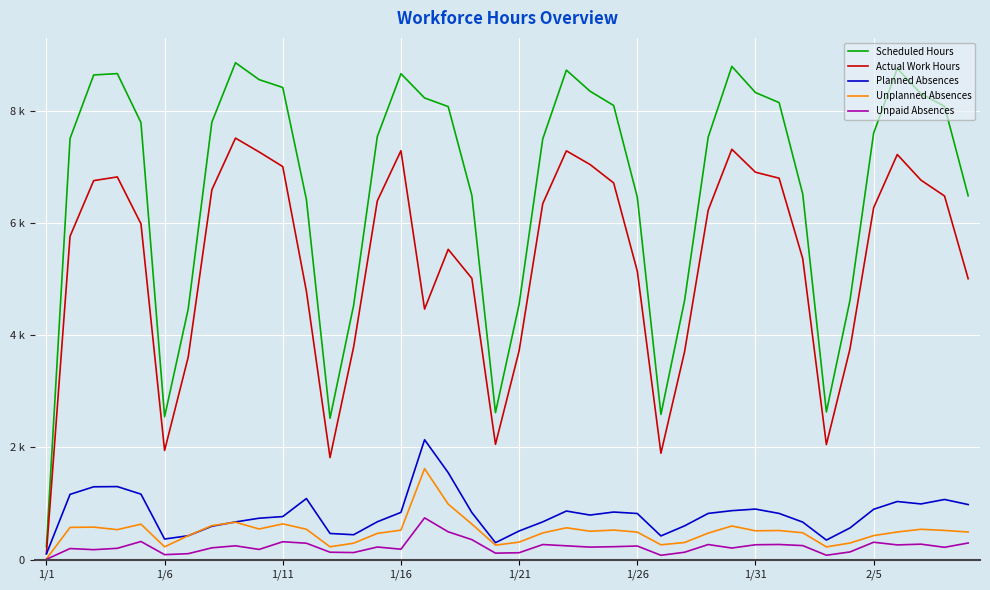

Which series has the largest range (max minus min)?

Scheduled Hours